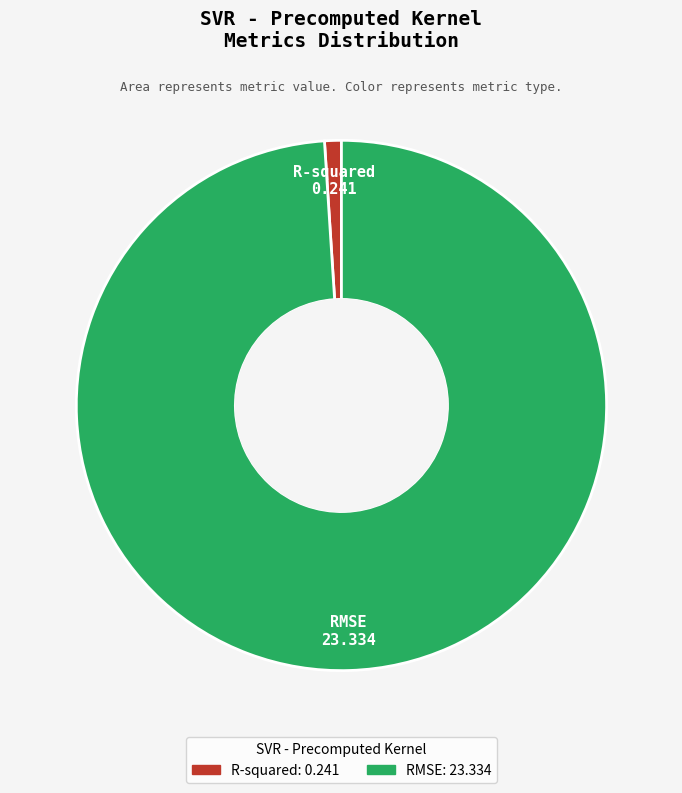

Which category has the smallest portion of the pie?

R-squared